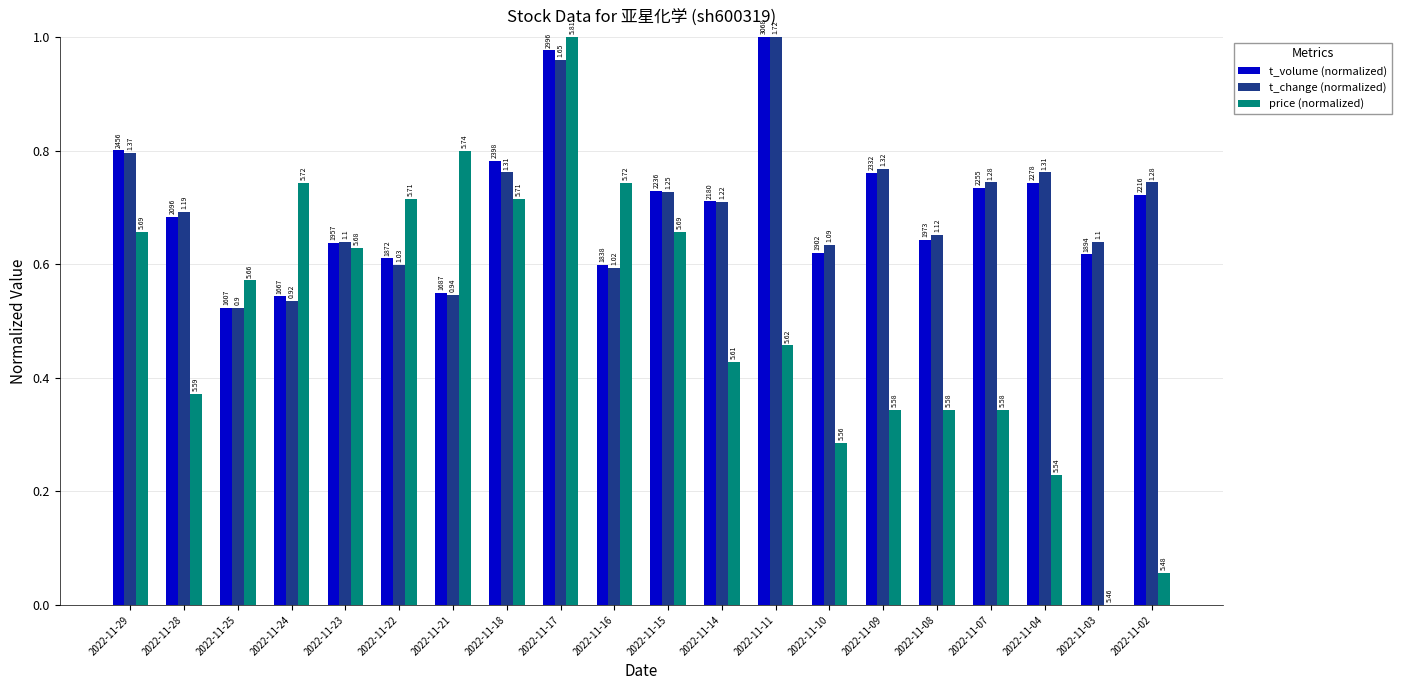

What are all the series names shown in the legend?

t_volume (normalized), t_change (normalized), price (normalized)